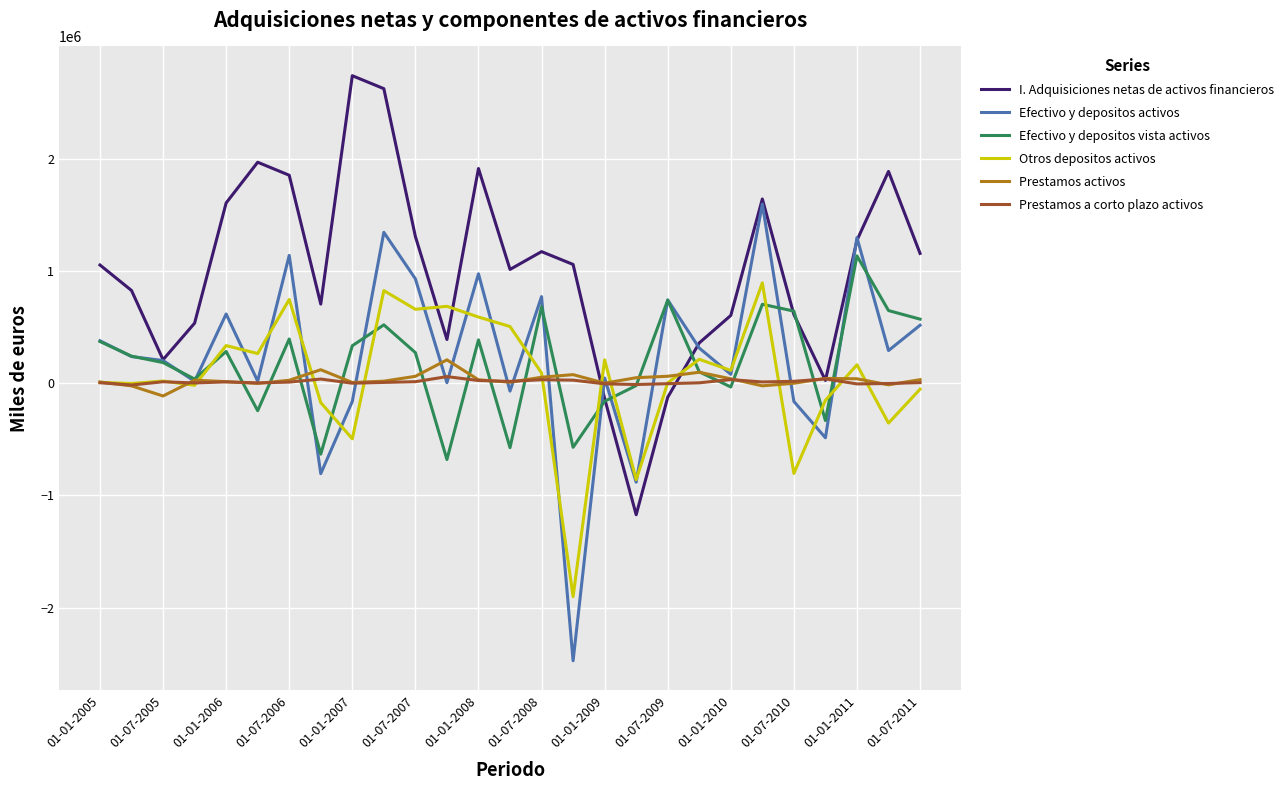

How many intersections are there between Otros depositos activos and I. Adquisiciones netas de activos financieros?

4